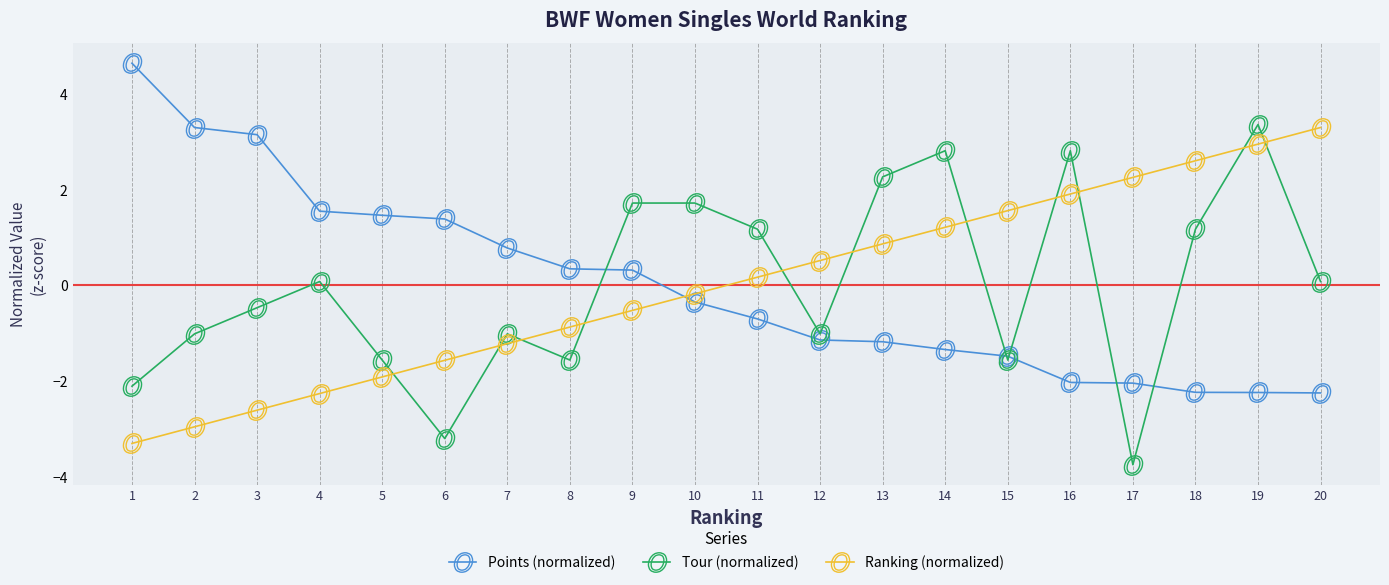

Is the value of Points (normalized) at 3 greater than the value of Ranking (normalized) at 5?

Yes